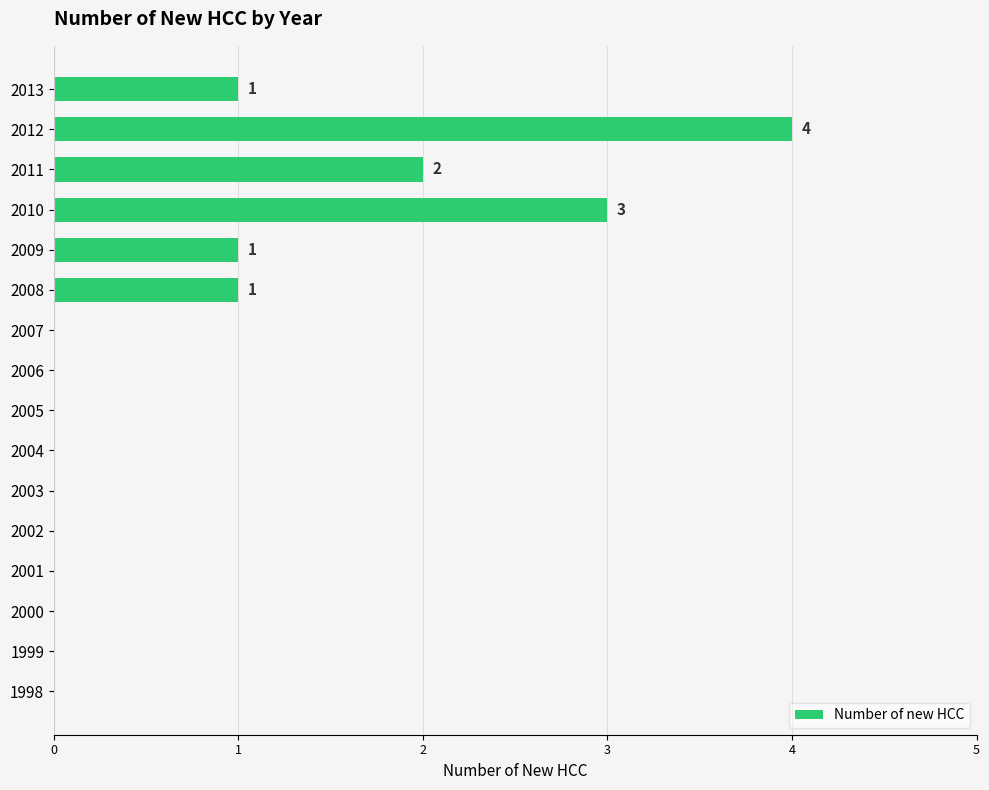

Reading bottom to top, what are all the values shown in this chart?

1998=0	1999=0	2000=0	2001=0	2002=0	2003=0	2004=0	2005=0	2006=0	2007=0	2008=1	2009=1	2010=3	2011=2	2012=4	2013=1